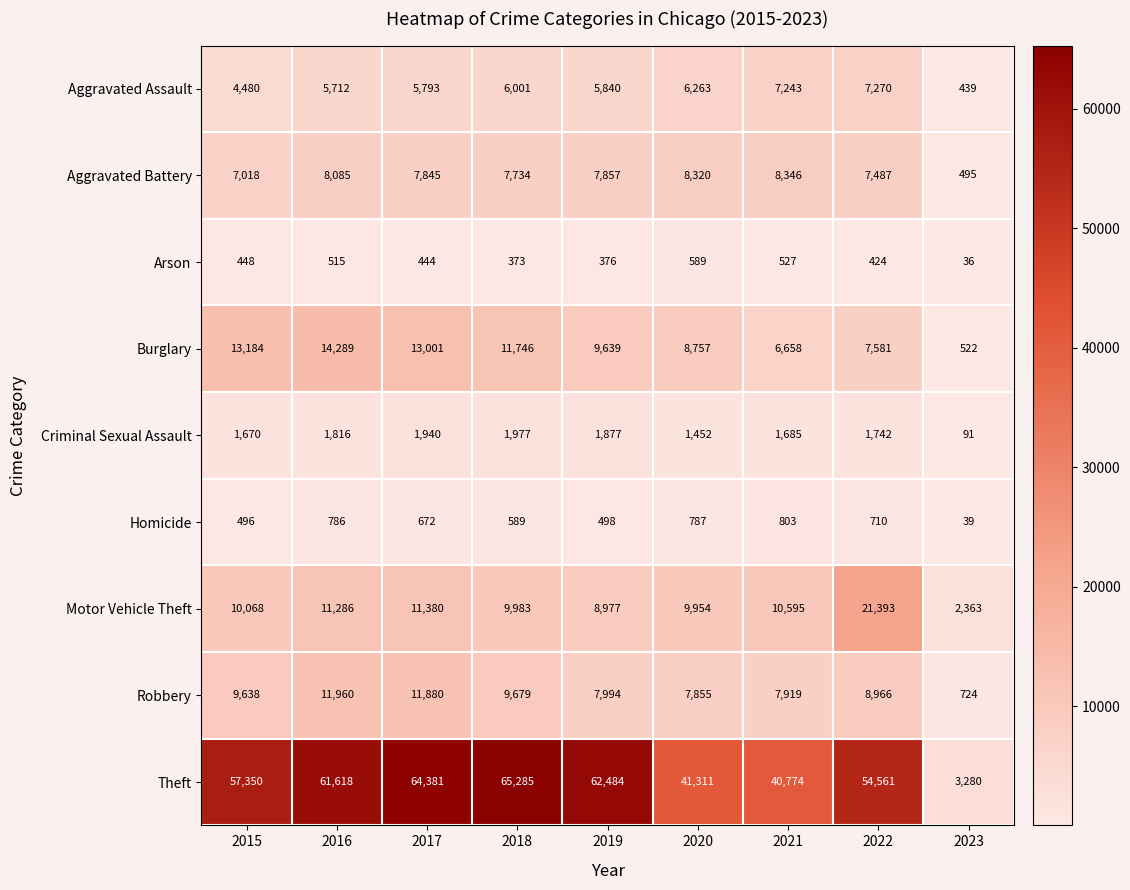

Which category has the lowest value in the Aggravated Assault series?

2023